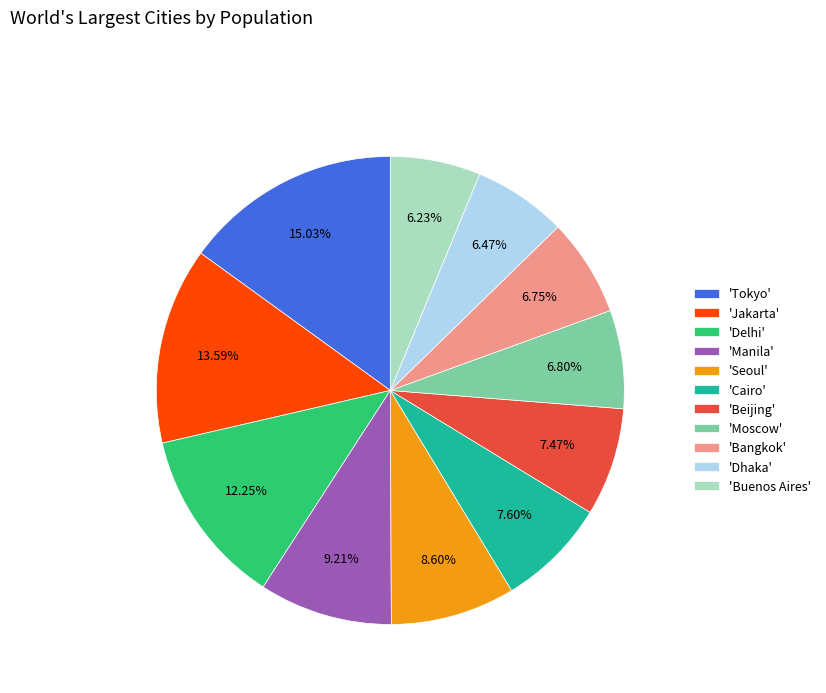

Count the number of slices in the pie.

11